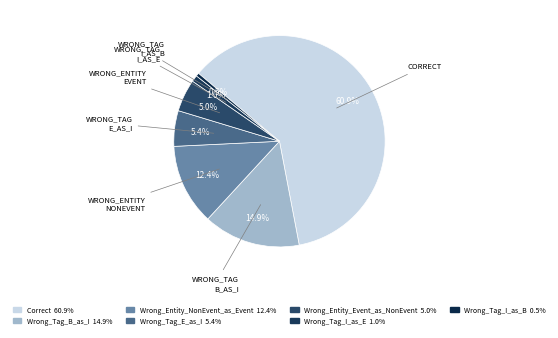

Which has a higher value, Wrong_Tag_I_as_E or Wrong_Tag_B_as_I?

Wrong_Tag_B_as_I